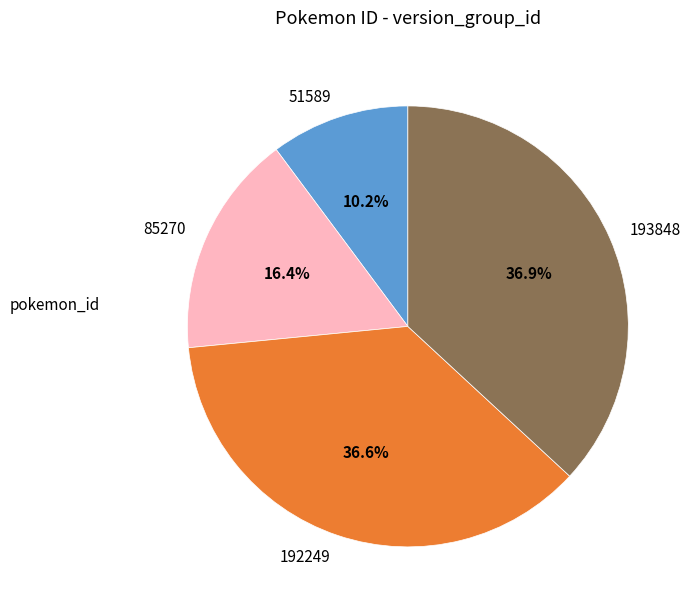

To the nearest percent, what percentage of the pie is 192249?

37%